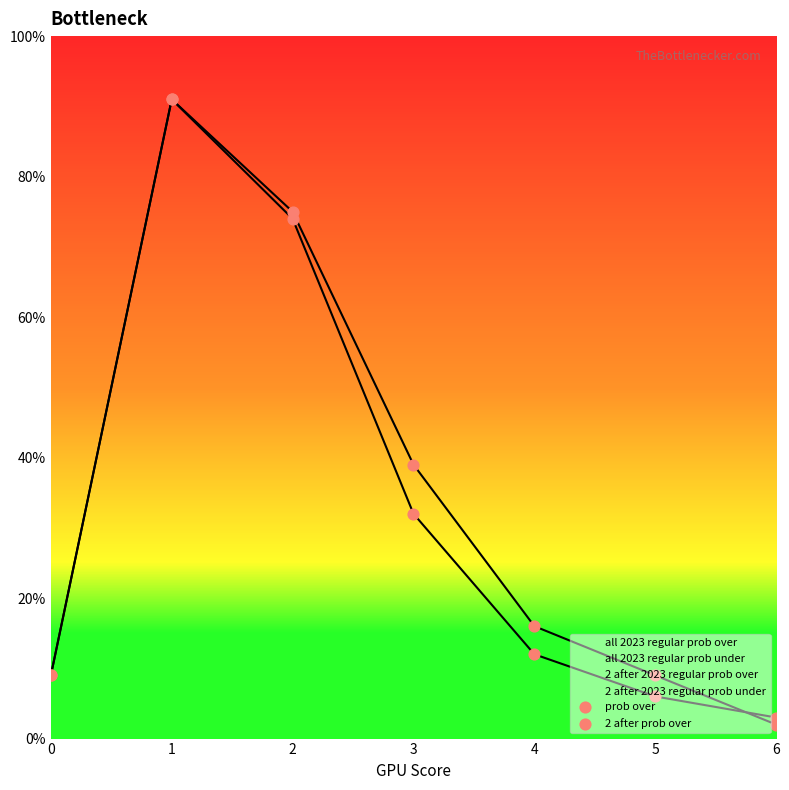

At which category is the sum across all series the highest?

1